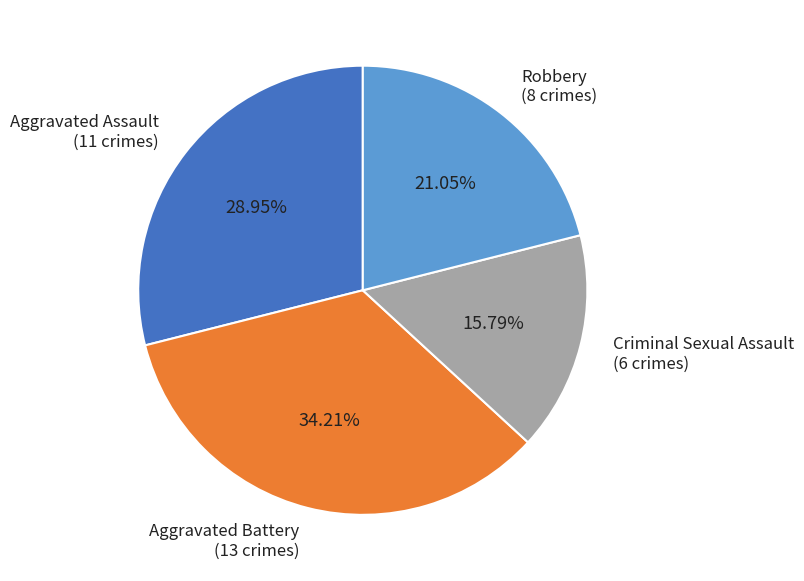

Approximately how many times larger is the value at Aggravated Battery (13 crimes) compared to Aggravated Assault (11 crimes)?

1.2